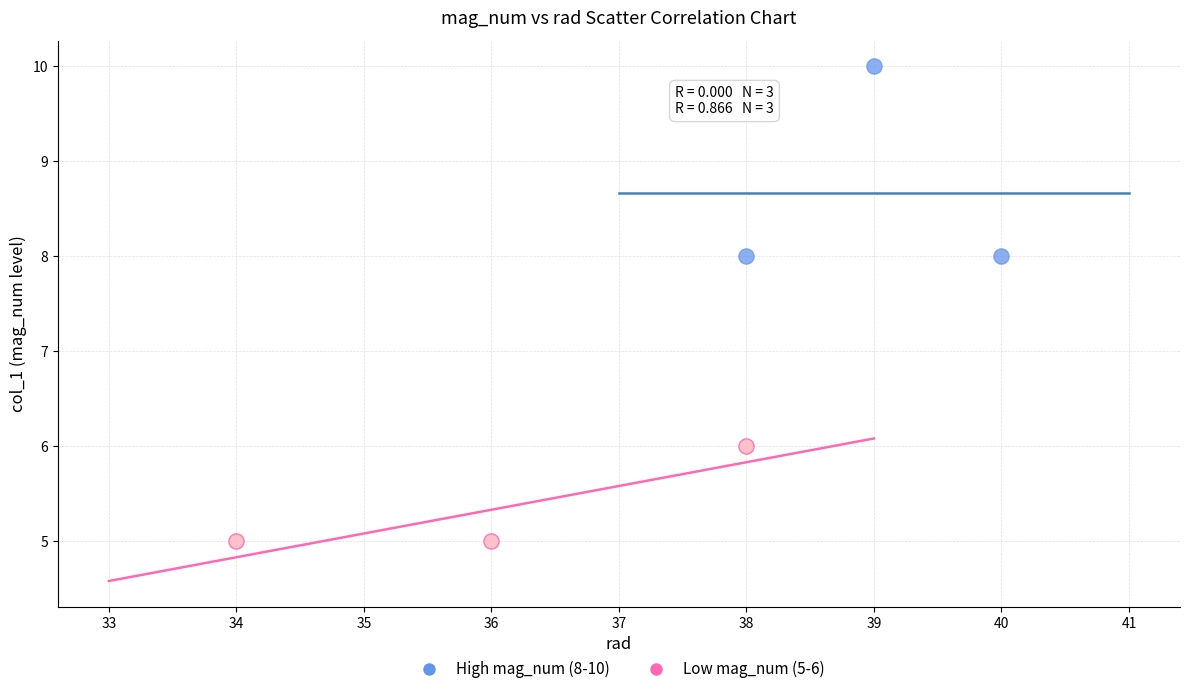

Which series contains the lowest Y value?

Low mag_num (5-6)